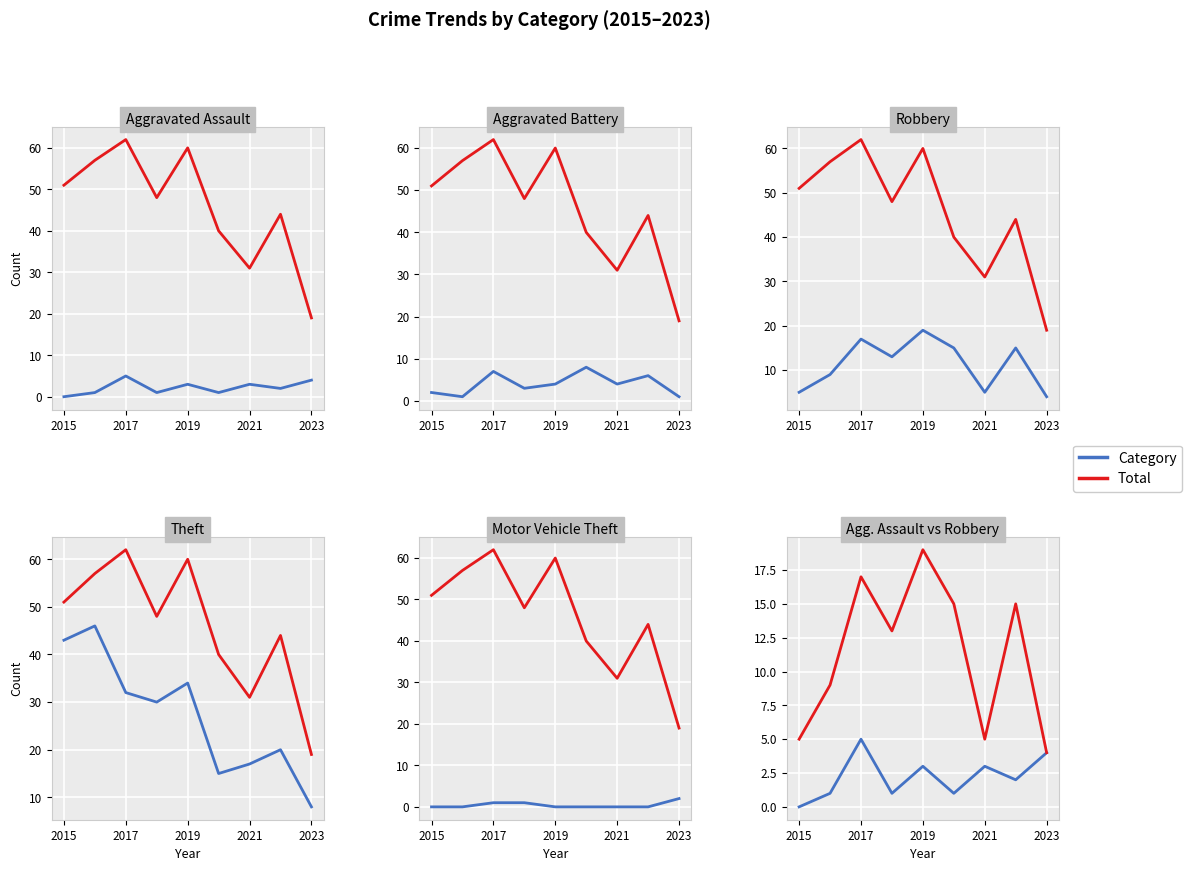

Which series has the widest spread of values?

Total